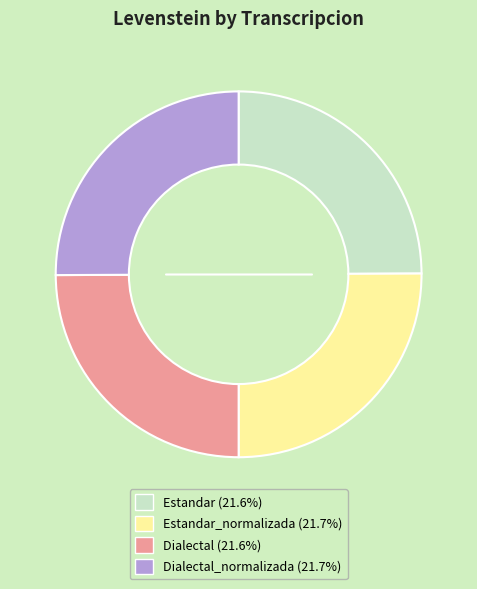

Count the number of slices in the pie.

4